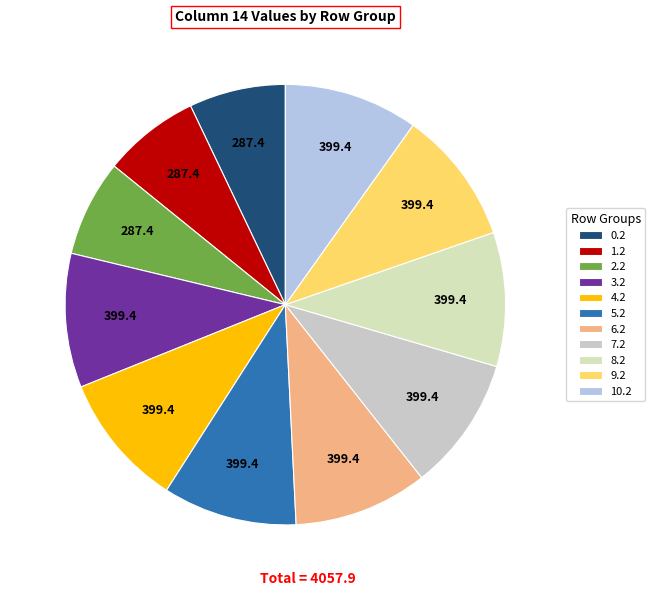

How many slices are in this pie chart?

11